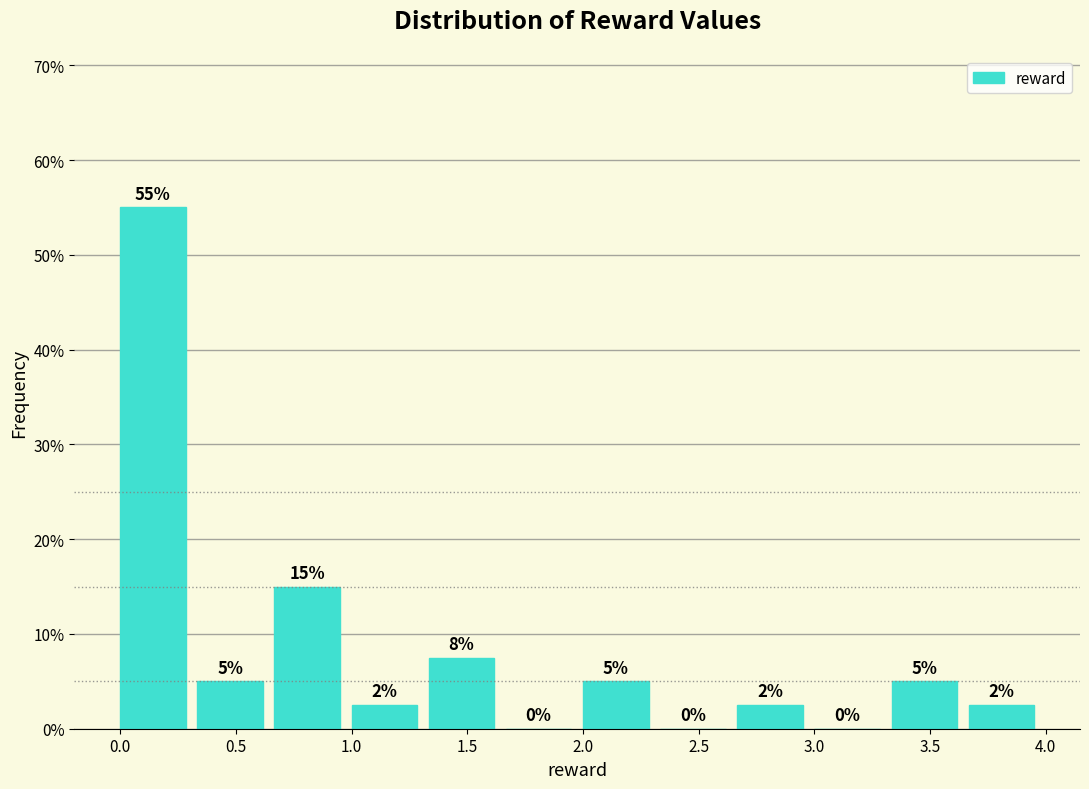

Which range on the x-axis has the tallest bar?

0.00 to 0.35